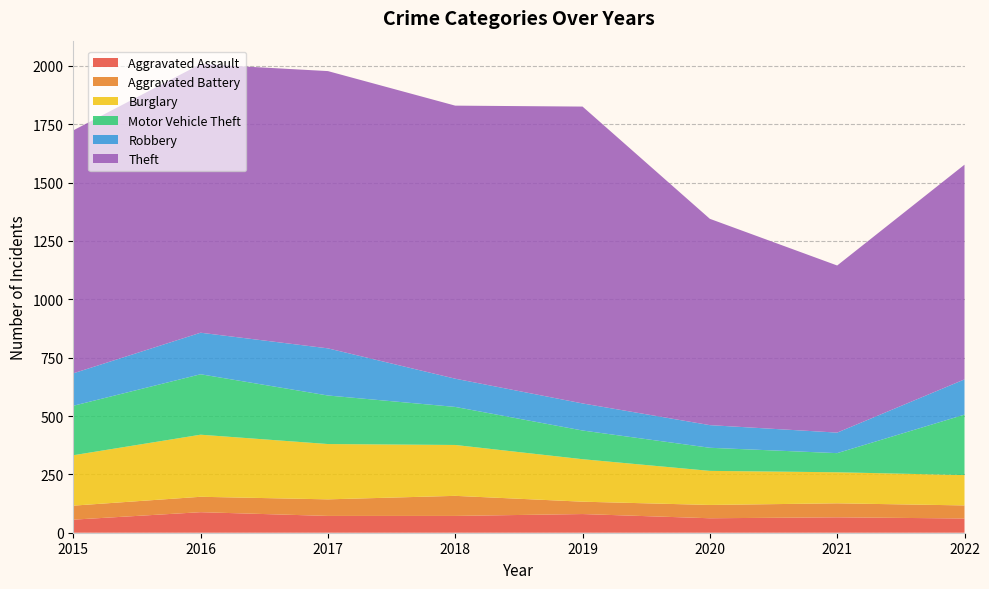

Reading right to left, extract all data points from this chart.

Aggravated Assault: 61	66	62	80	72	72	88	56
Aggravated Battery: 56	60	57	53	86	71	66	60
Burglary: 130	133	146	182	218	237	266	216
Motor Vehicle Theft: 259	82	99	123	163	208	259	212
Robbery: 151	88	97	116	121	202	178	139
Theft: 920	716	884	1272	1170	1188	1151	1041